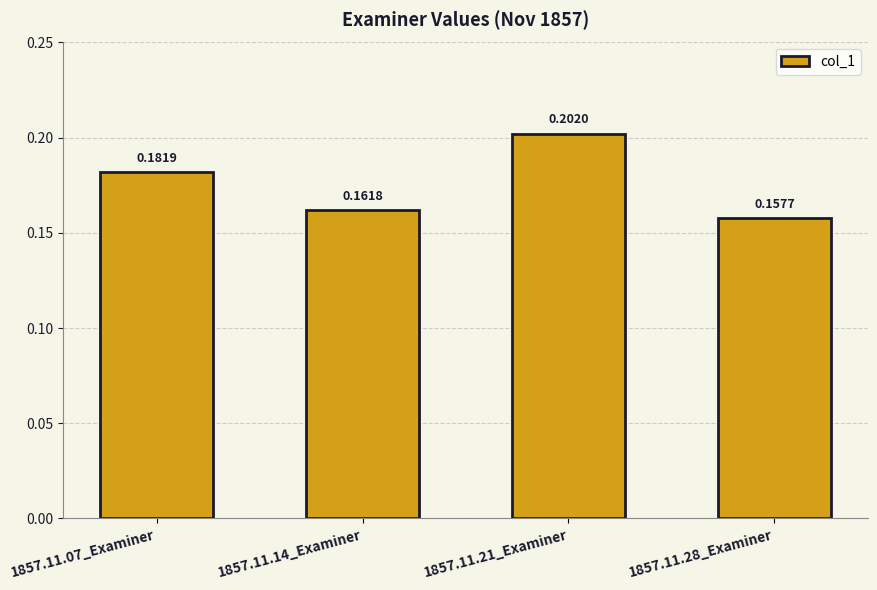

Rank the categories by value from lowest to highest.

1857.11.28_Examiner, 1857.11.14_Examiner, 1857.11.07_Examiner, 1857.11.21_Examiner